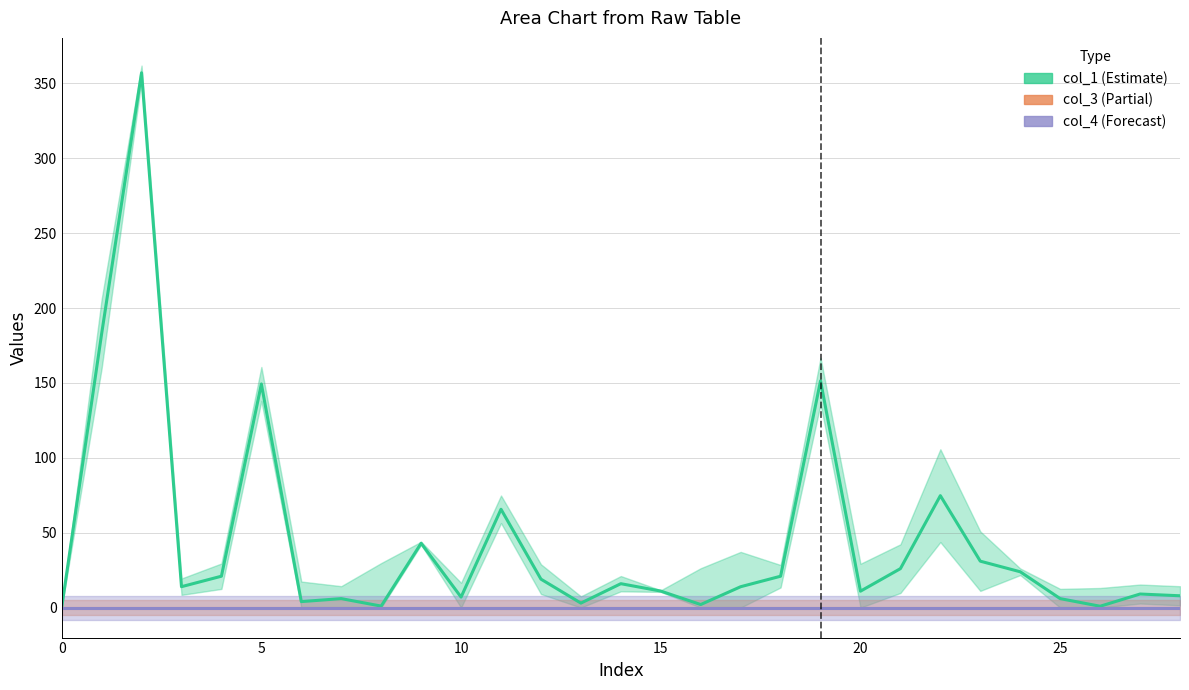

Reading left to right, extract all data points from this chart.

col_1: 0.0	182.7	357.0	14.0	21.0	149.3	4.0	6.0	1.0	43.0	7.0	65.7	19.0	3.0	16.0	11.0	2.1	14.0	21.0	151.4	11.0	26.0	74.7	31.0	23.9	6.0	0.9	9.1	7.9
col_3: 0.0	0.0	0.0	0.0	0.0	0.0	0.0	0.0	0.0	0.0	0.0	0.0	0.0	0.0	0.0	0.0	0.0	0.0	0.0	0.0	0.0	0.0	0.0	0.0	0.0	0.0	0.0	0.0	0.0
col_4: 0.0	0.0	0.0	0.0	0.0	0.0	0.0	0.0	0.0	0.0	0.0	0.0	0.0	0.0	0.0	0.0	0.0	0.0	0.0	0.0	0.0	0.0	0.0	0.0	0.0	0.0	0.0	0.0	0.0